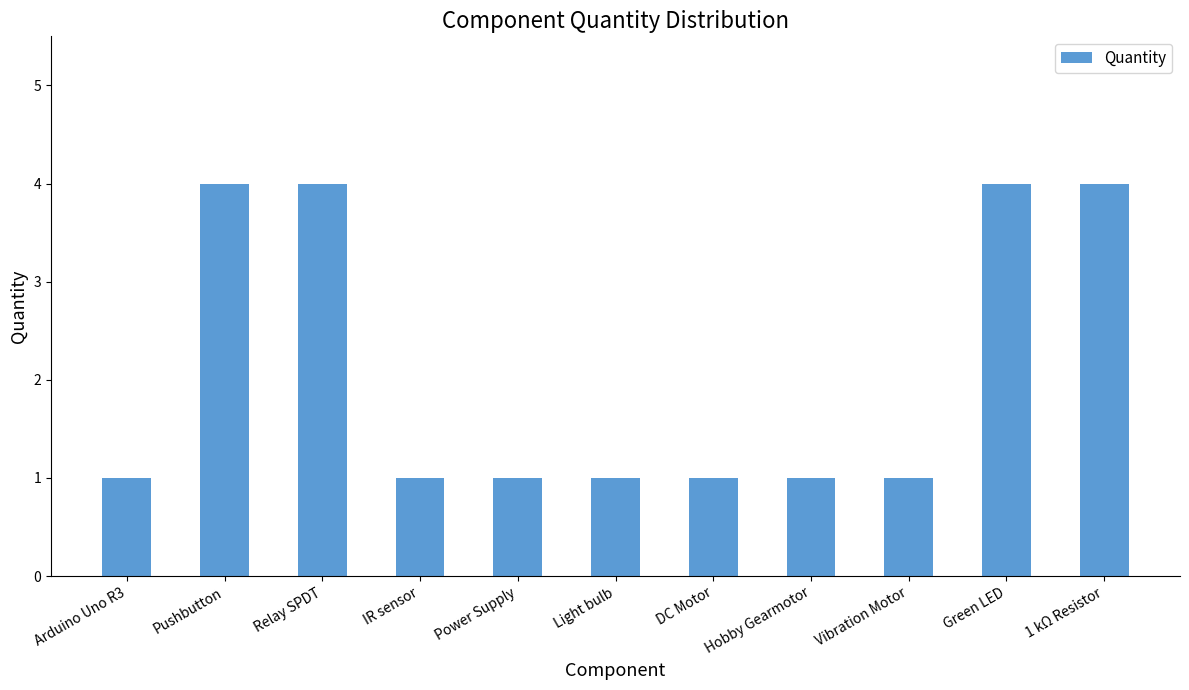

Reading right to left, extract all data points from this chart.

4	4	1	1	1	1	1	1	4	4	1